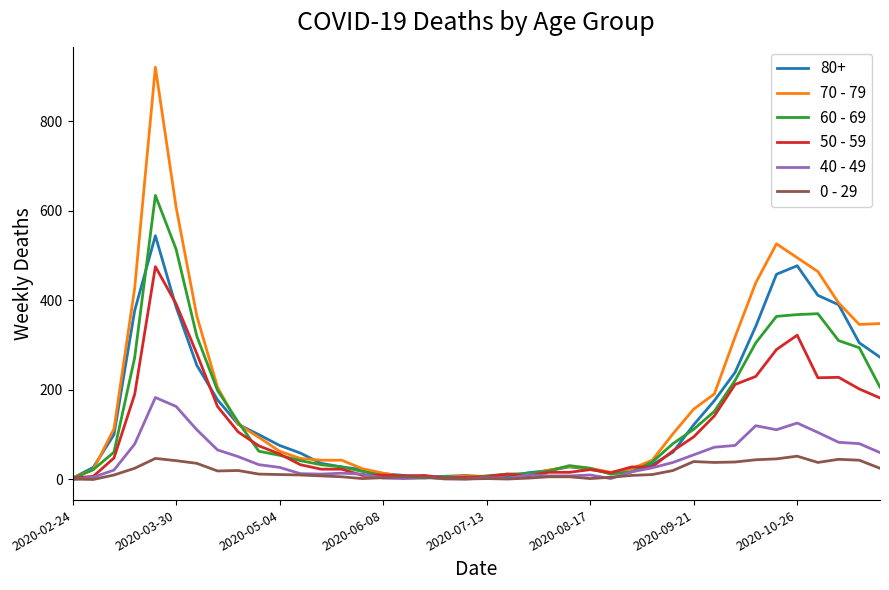

Which series has the widest spread of values?

70 - 79